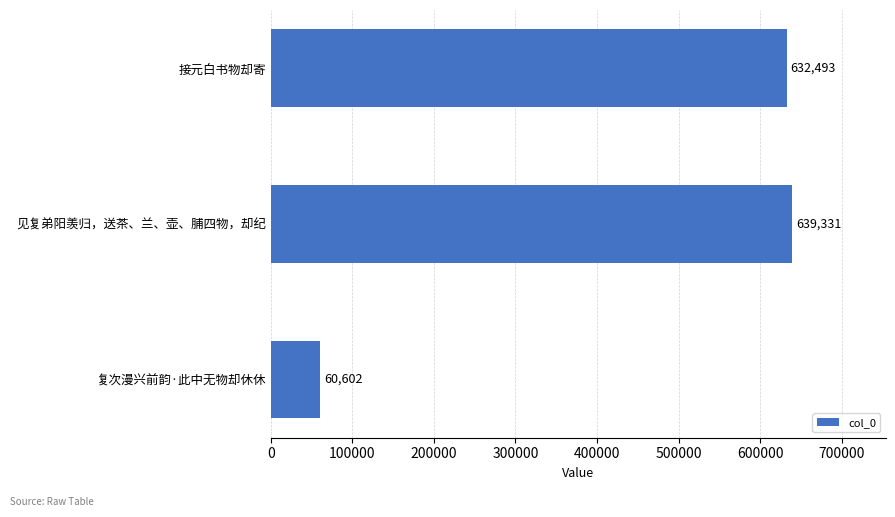

The value at 接元白书物却寄 is 281425. True or false?

False